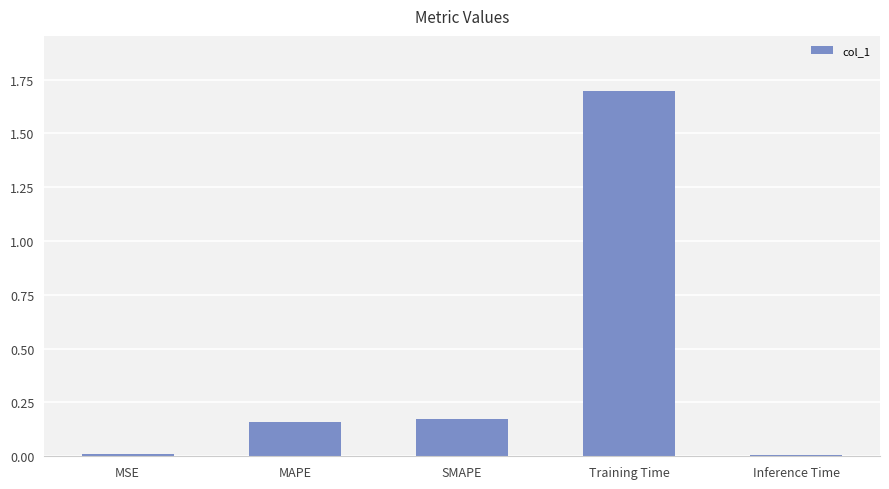

What is the greatest value displayed?

1.7